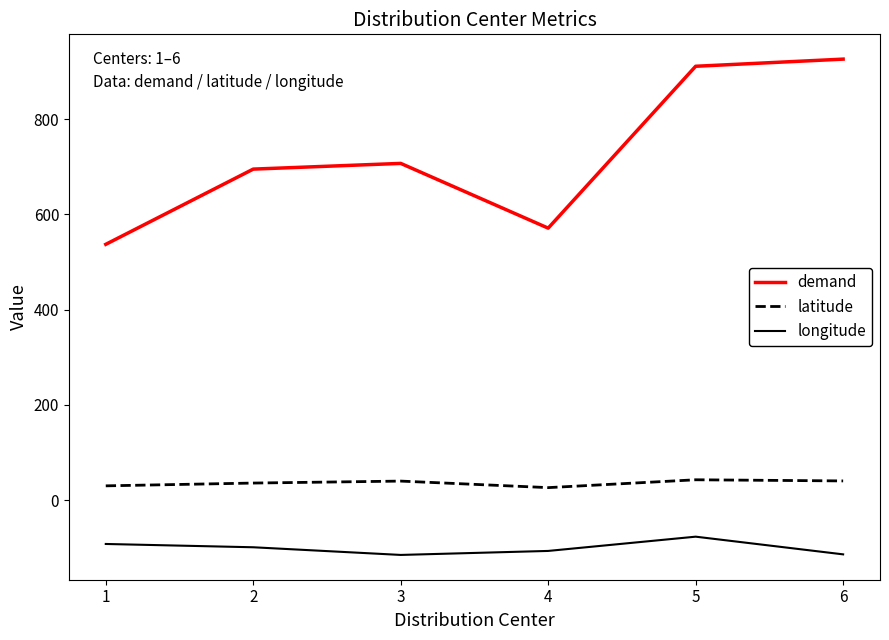

At how many categories does at least one series exceed 95?

6